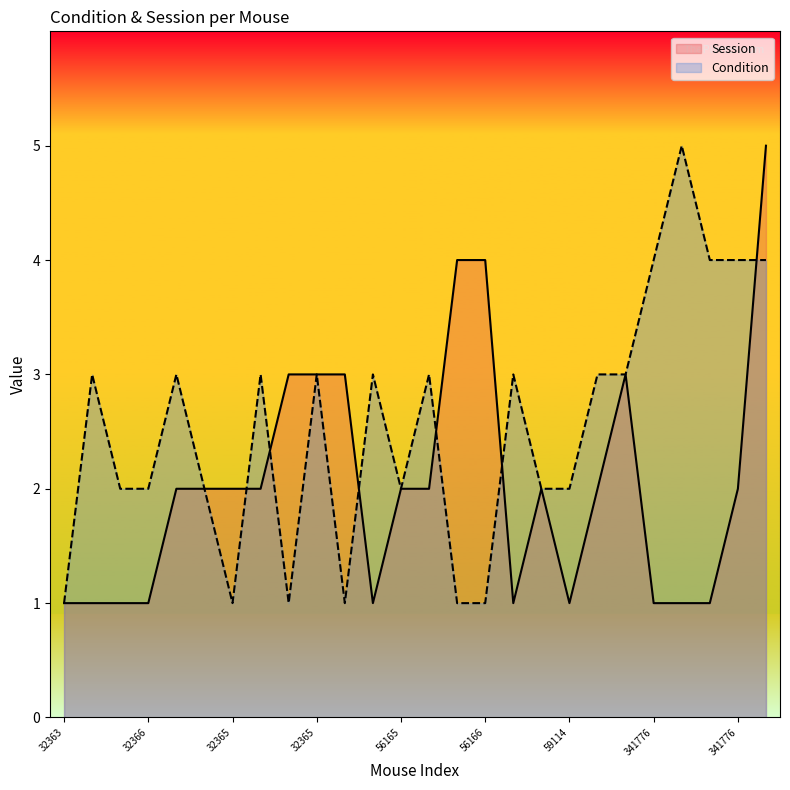

Does the chart display data point markers on the line(s)?

No